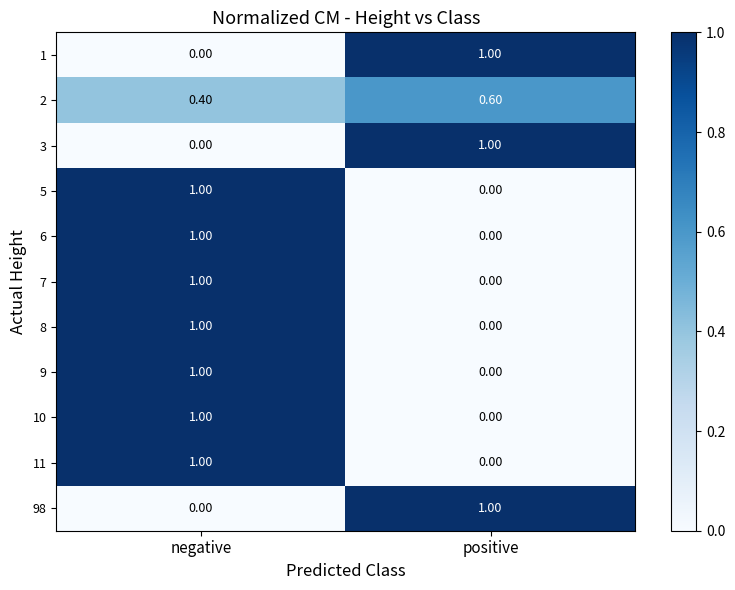

What is the difference between the 1 values at positive and negative?

1.0